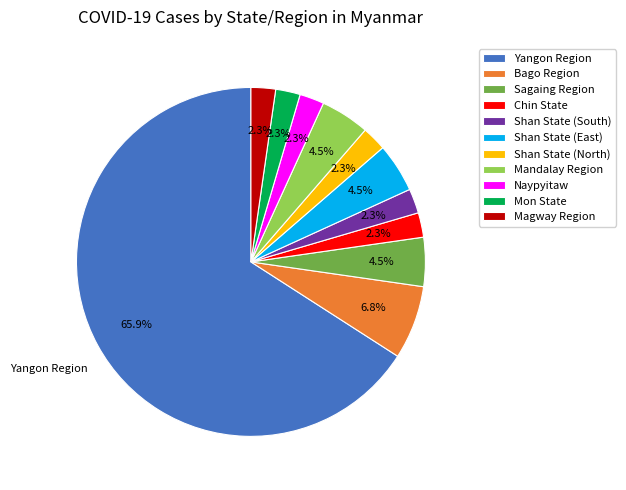

What is the largest slice in the pie chart?

Yangon Region